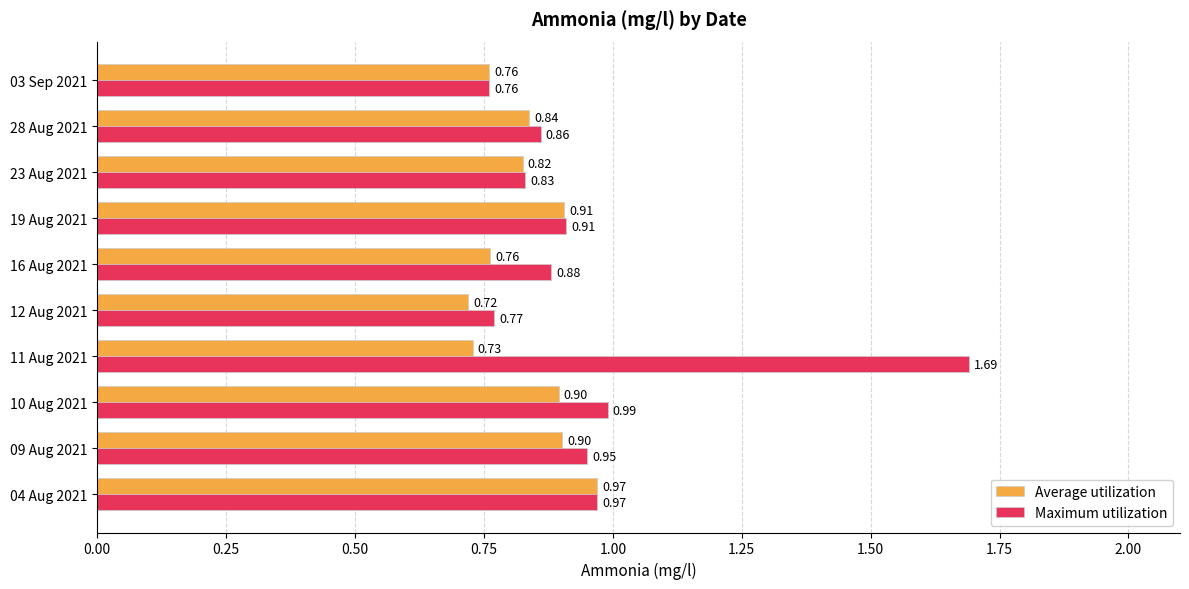

Rank the series by their average value, from highest to lowest.

Maximum utilization, Average utilization